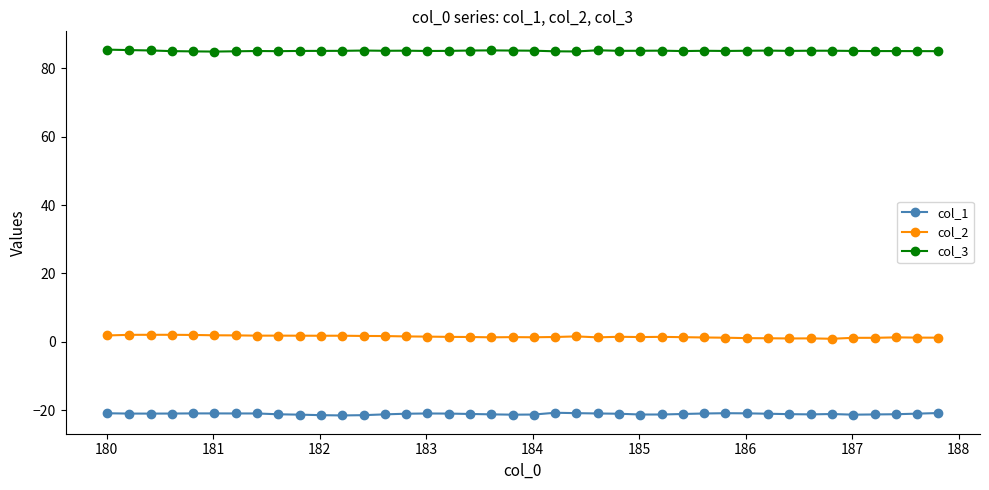

What is the greatest value displayed?

85.4